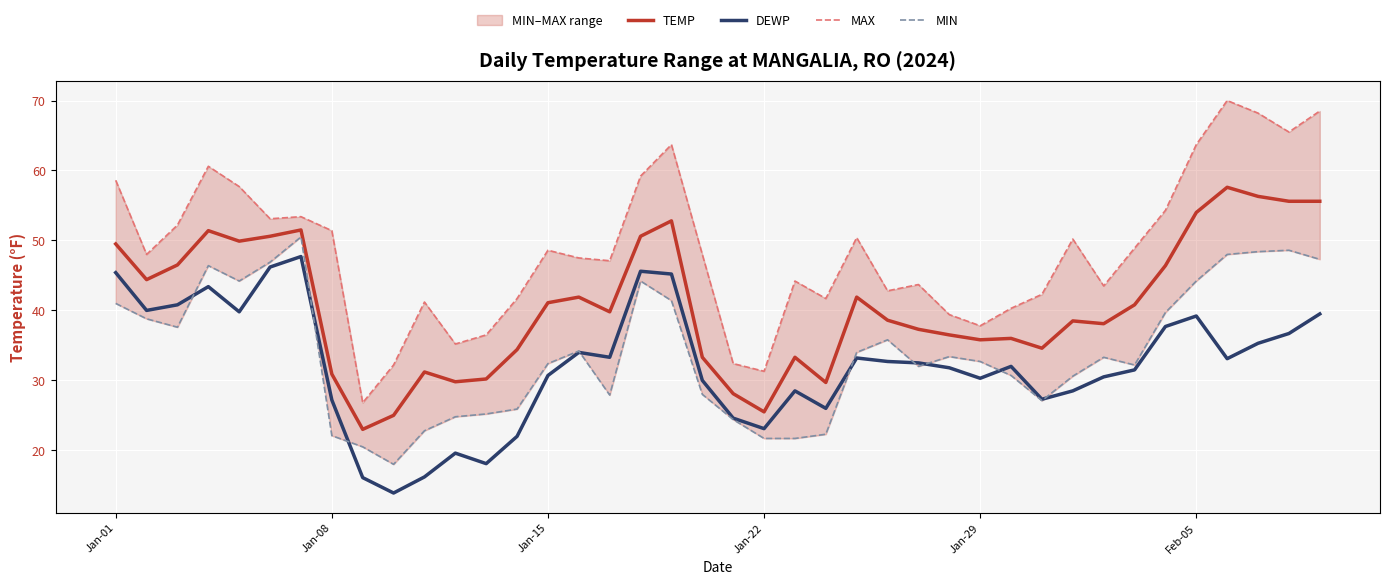

What is the difference between the maximum and minimum values in the TEMP series?

34.6